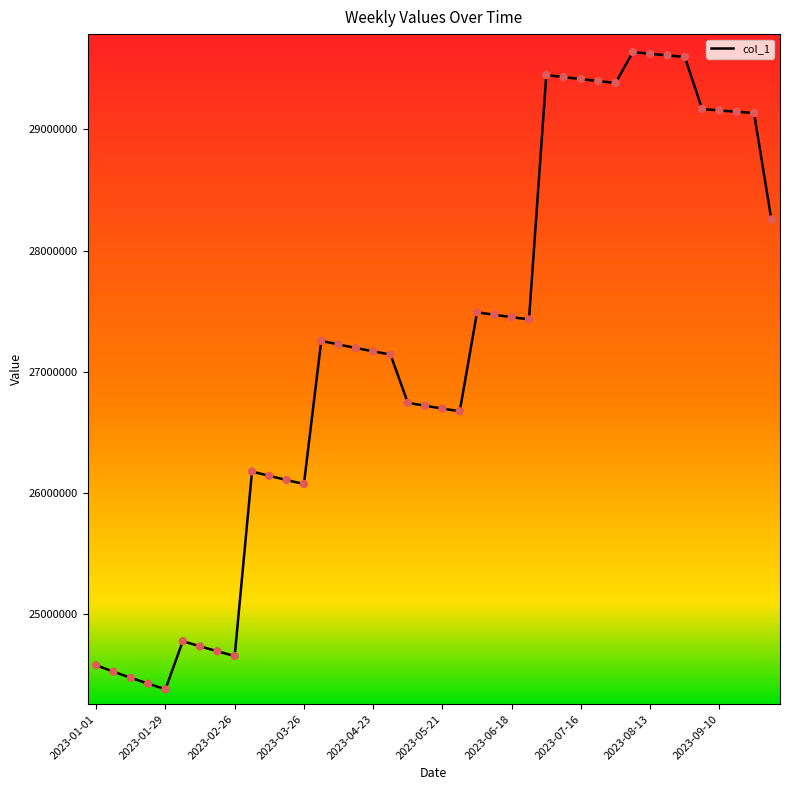

What is the greatest value displayed?

29636743.1